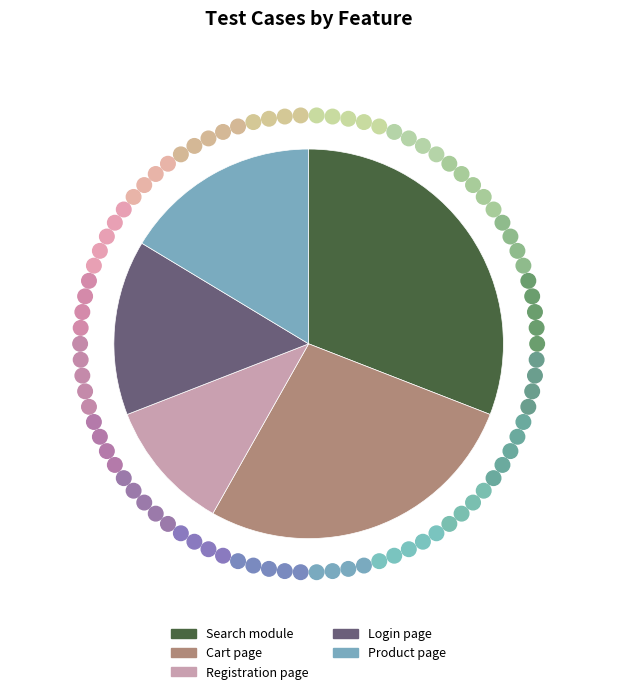

Combined, do Login page and Cart page account for over 50%?

No